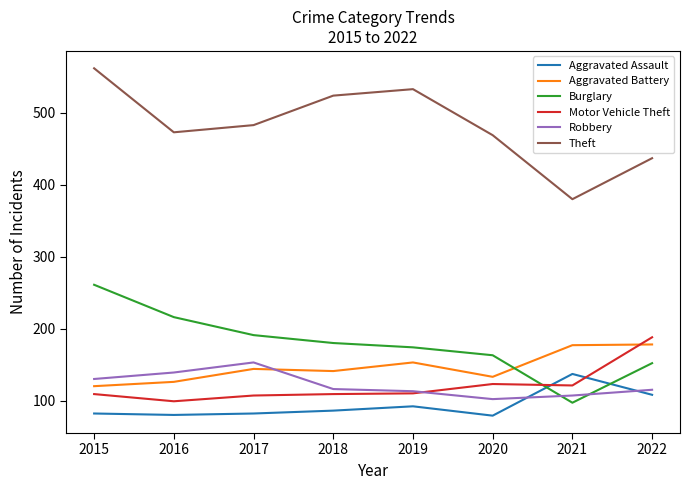

The value of Aggravated Assault at 2019 is 44. True or false?

False